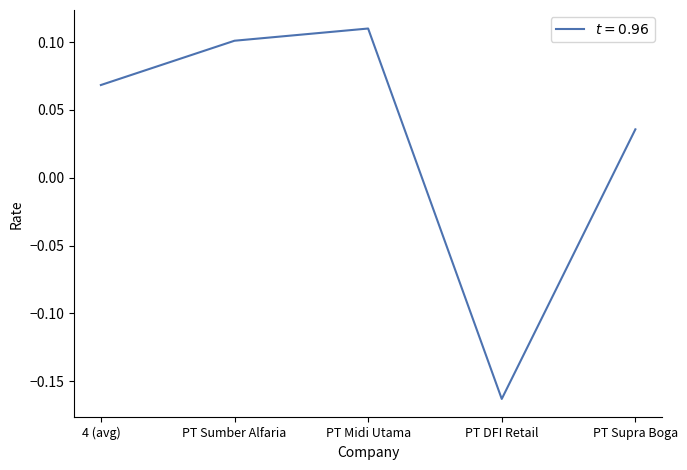

What is the difference between the maximum and minimum values?

0.3